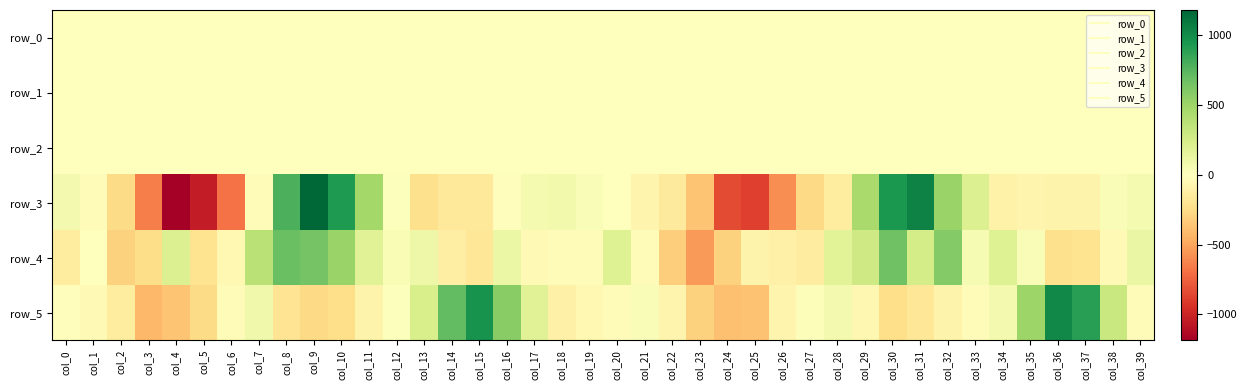

How many values in the row_0 series are below 0?

12